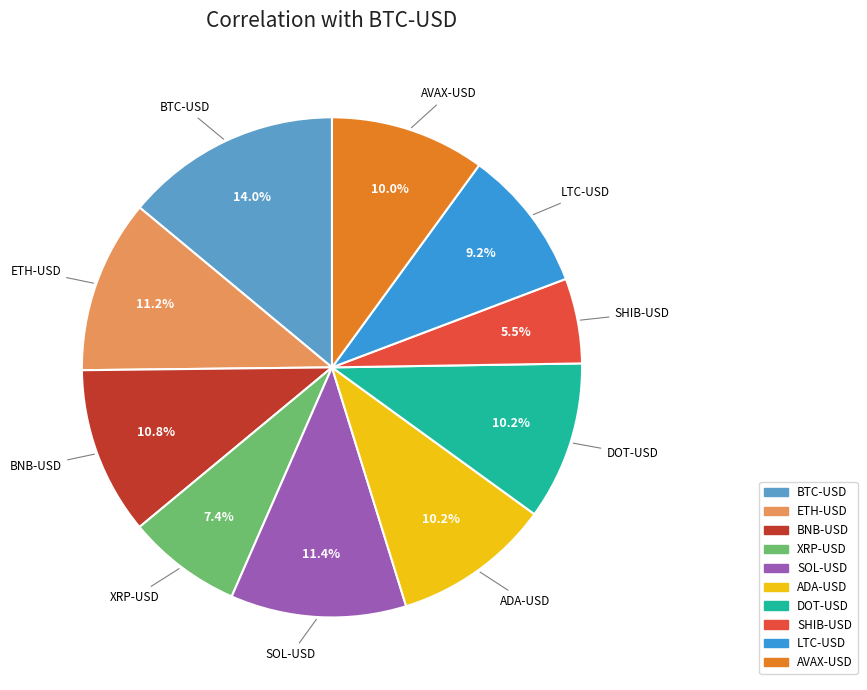

Which slice is the smallest?

SHIB-USD